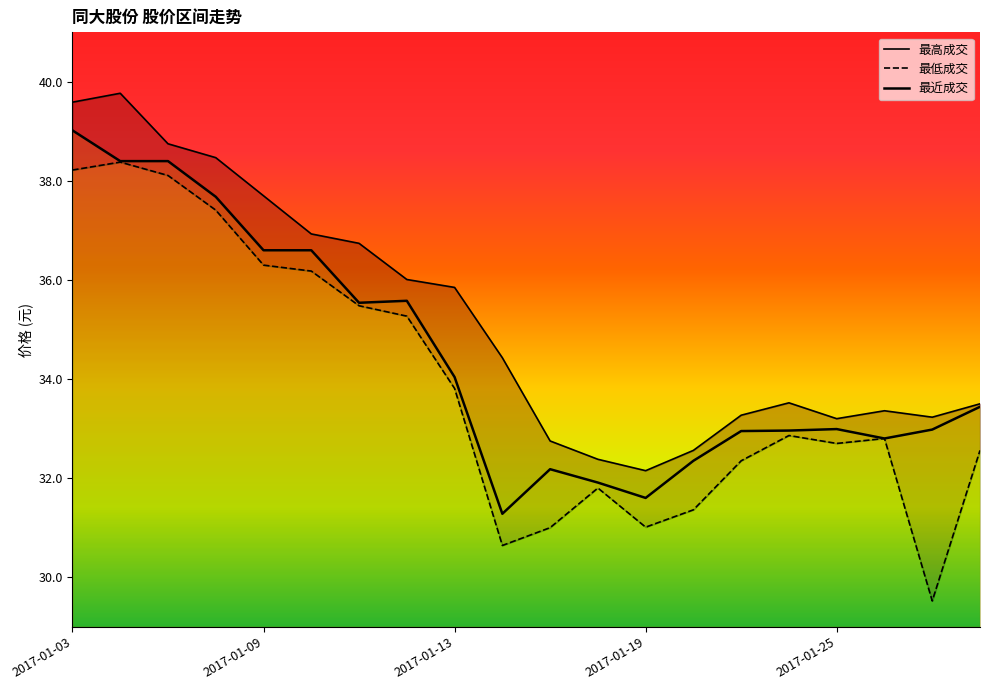

How many interior local peaks does the 最高成交 series have?

3